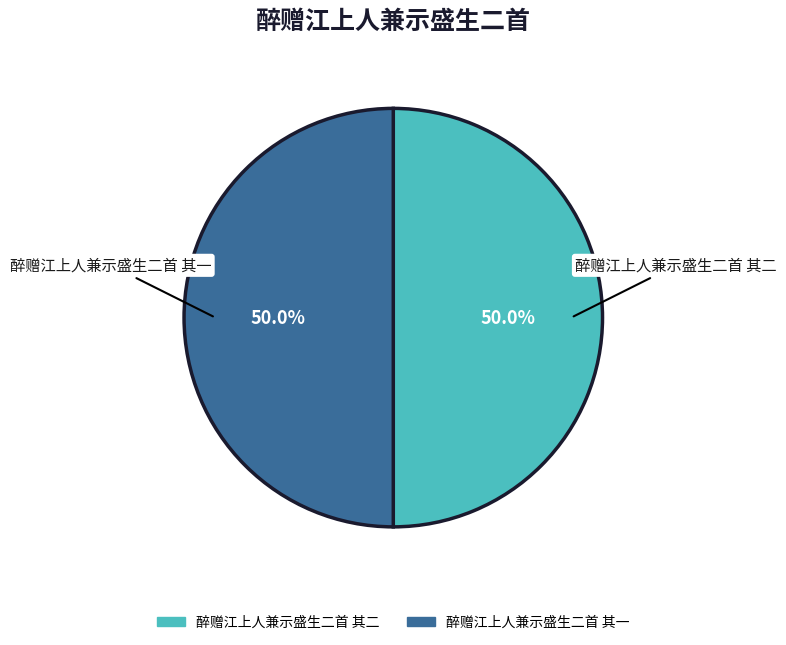

Combined, do 醉赠江上人兼示盛生二首 其二 and 醉赠江上人兼示盛生二首 其一 account for over 50%?

Yes